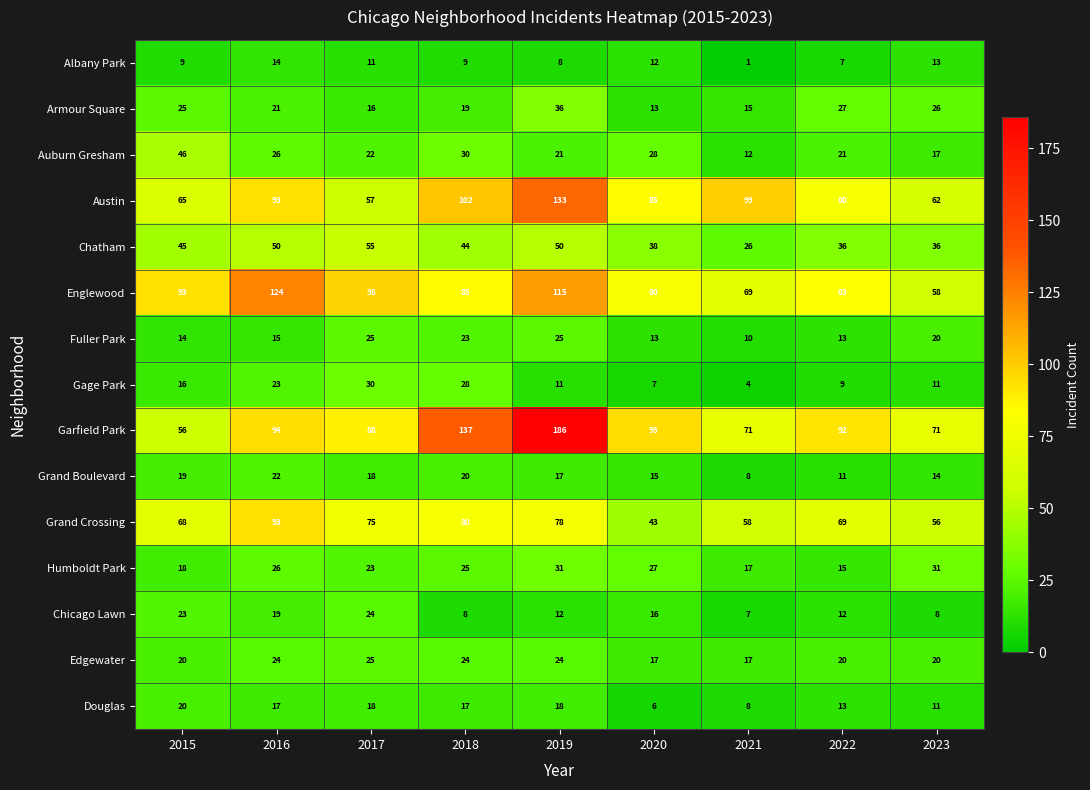

Between 2018 and 2022, which series saw the biggest shift?

Garfield Park